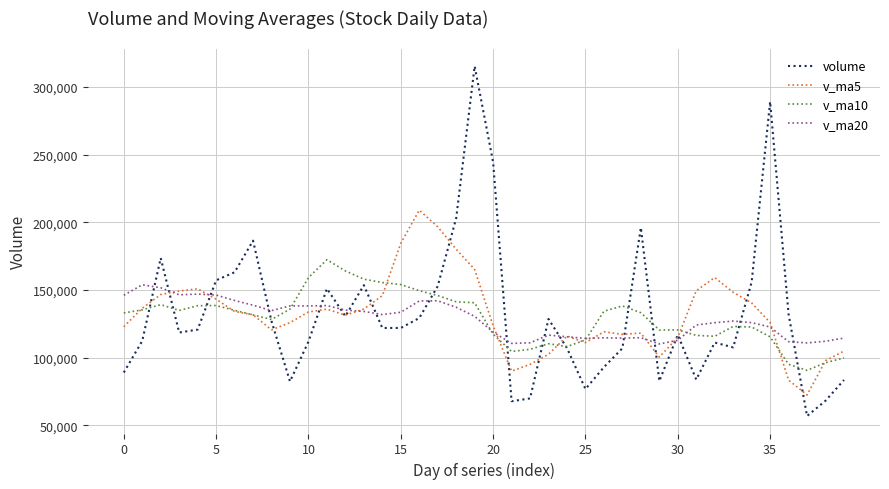

Rank the series by their maximum value, from lowest to highest.

v_ma20, v_ma10, v_ma5, volume